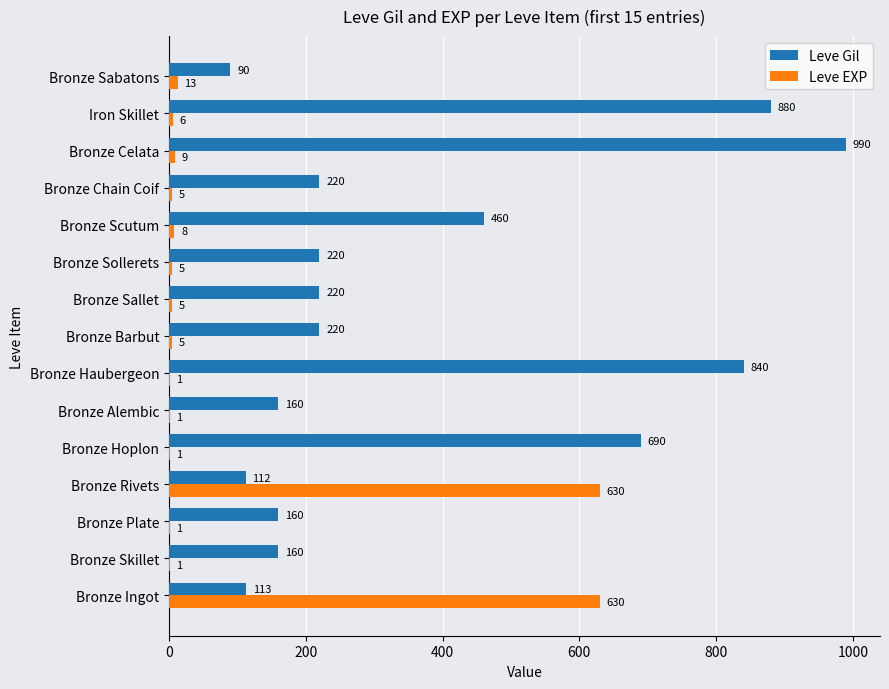

Is the value of Leve EXP at Bronze Ingot greater than the value of Leve Gil at Bronze Sabatons?

Yes